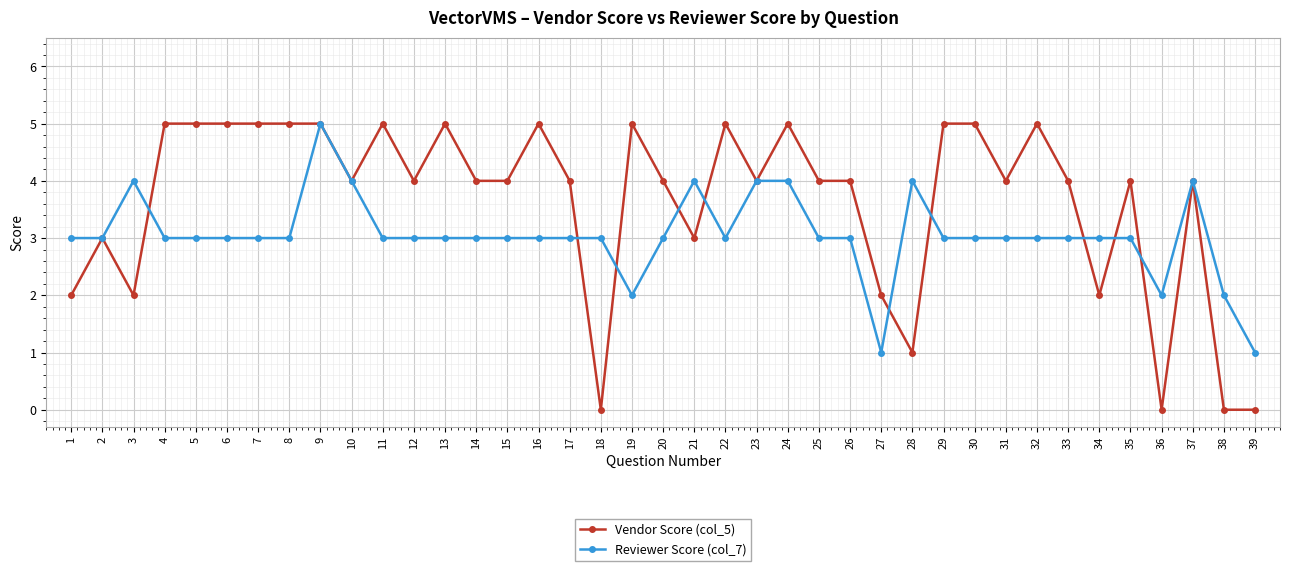

At how many categories does at least one series exceed 0?

39